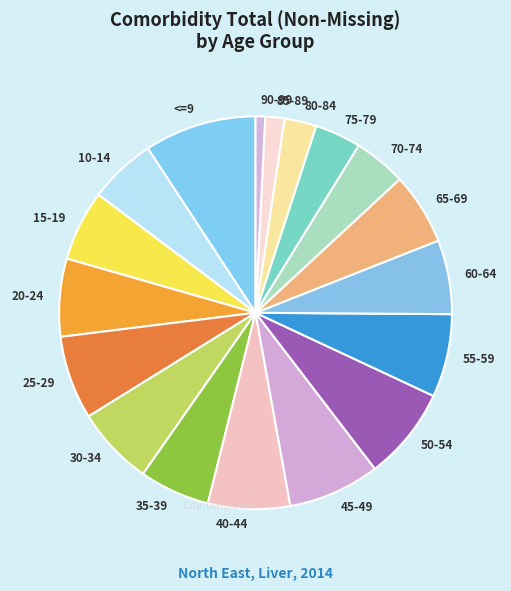

Do 40-44 and 90-99 together represent more than half of the pie?

No